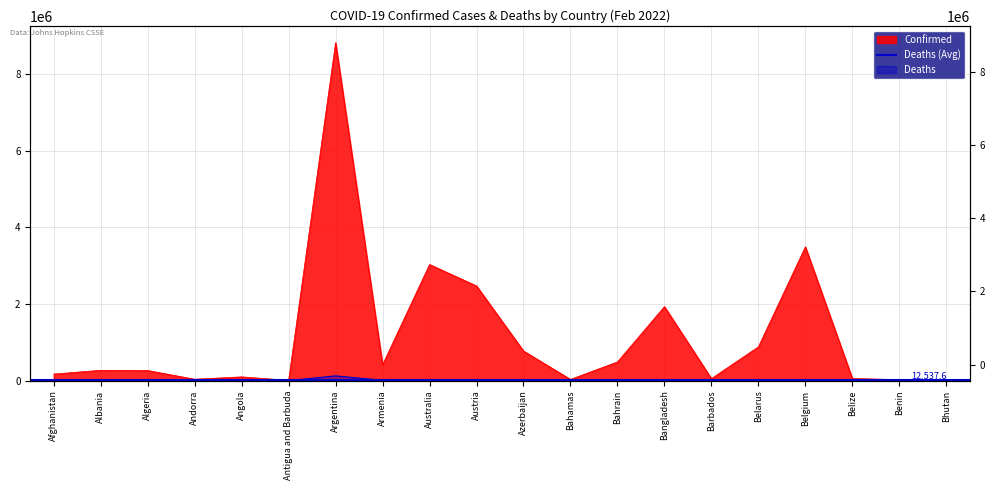

True or false: Deaths and Confirmed intersect in this chart.

False